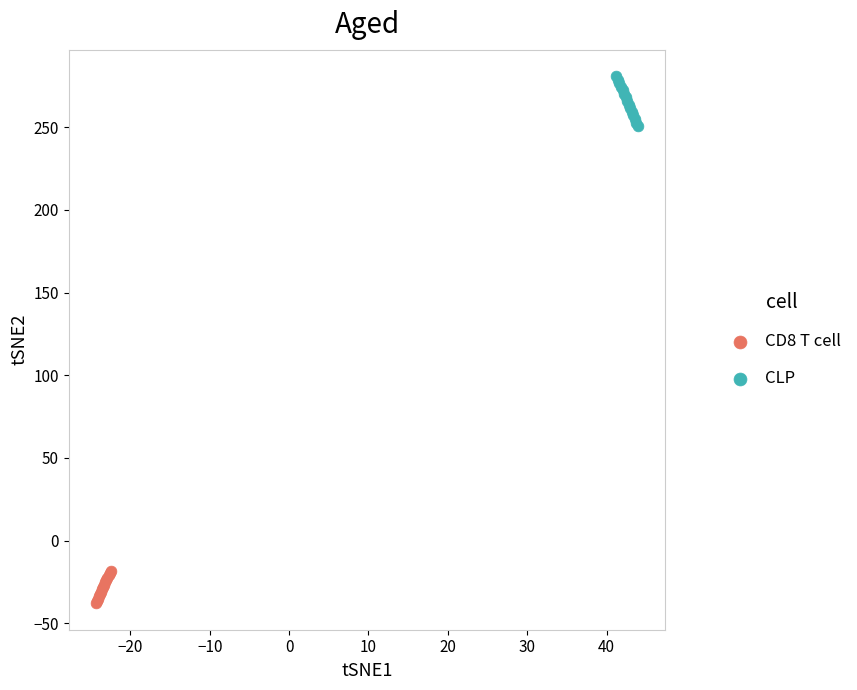

Which series reaches the minimum Y coordinate?

CD8 T cell